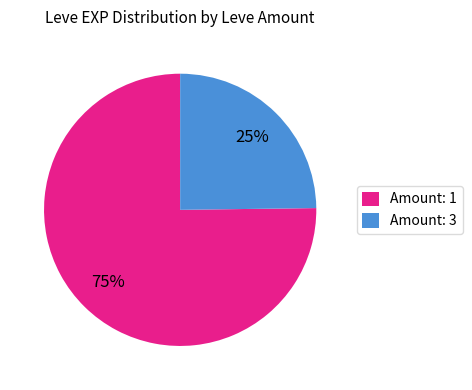

The Amount: 3 slice represents 35% of the pie. True or false?

False